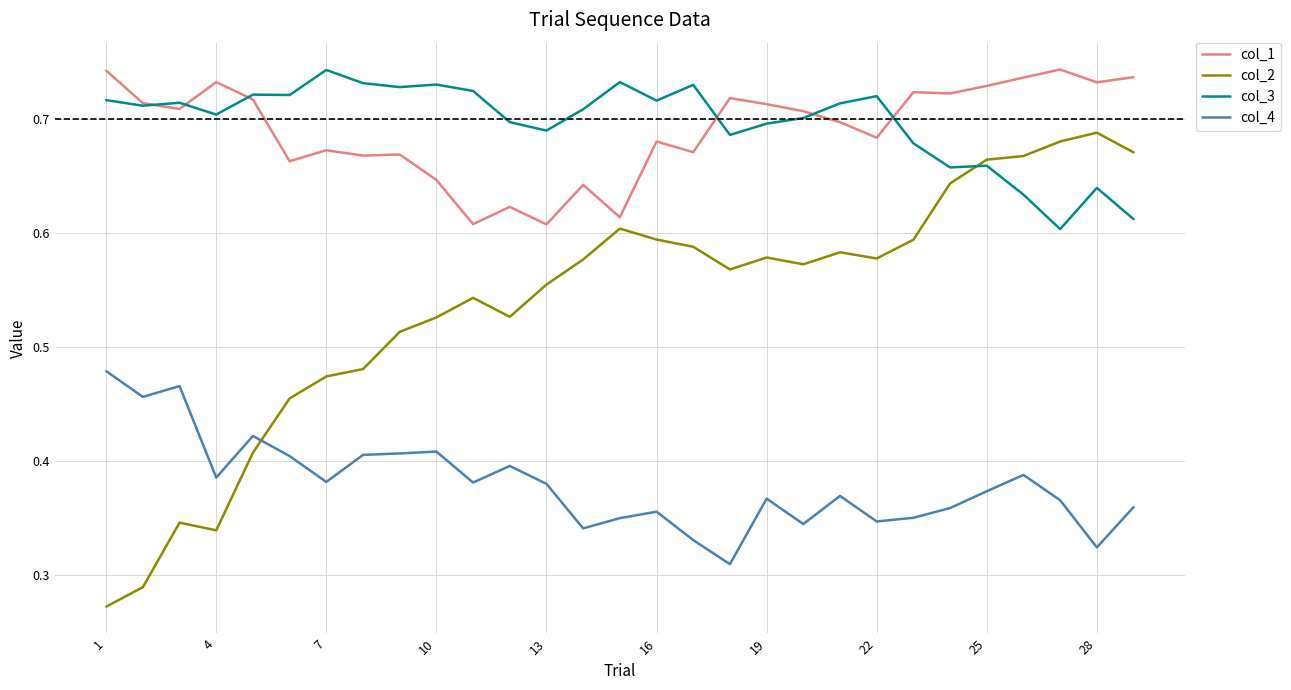

Which series has the largest range (max minus min)?

col_2